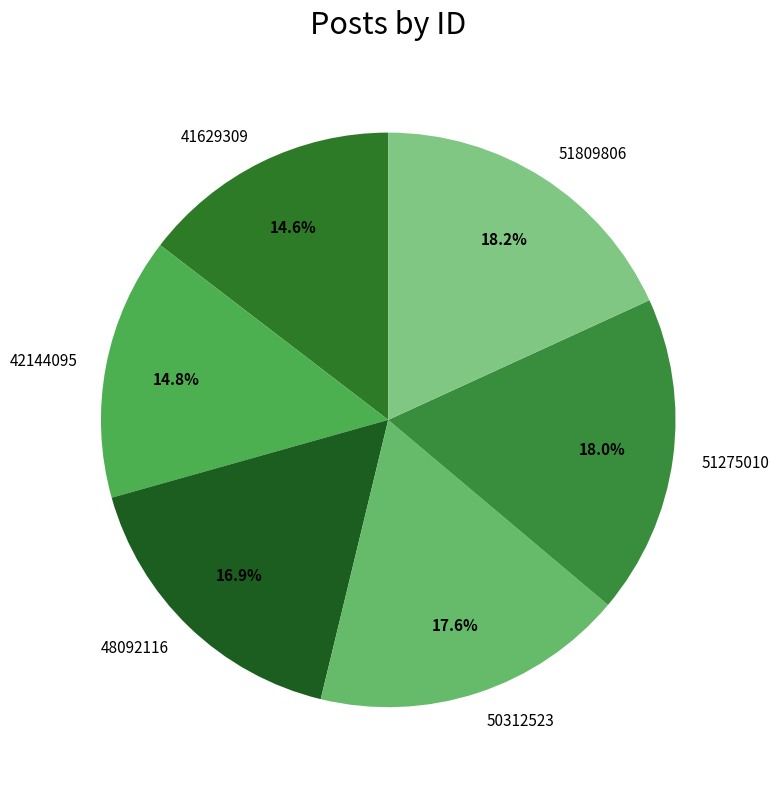

How much of the chart is everything except 41629309?

85.4%